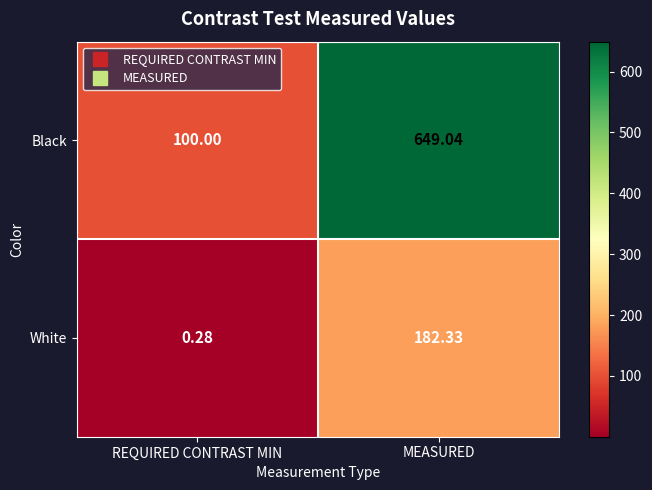

Which series has the widest spread of values?

Black